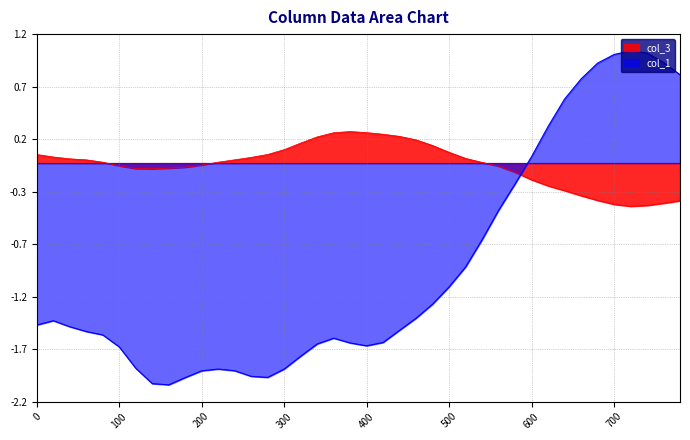

What is the difference between the col_3 values at 400 and 60?

0.2